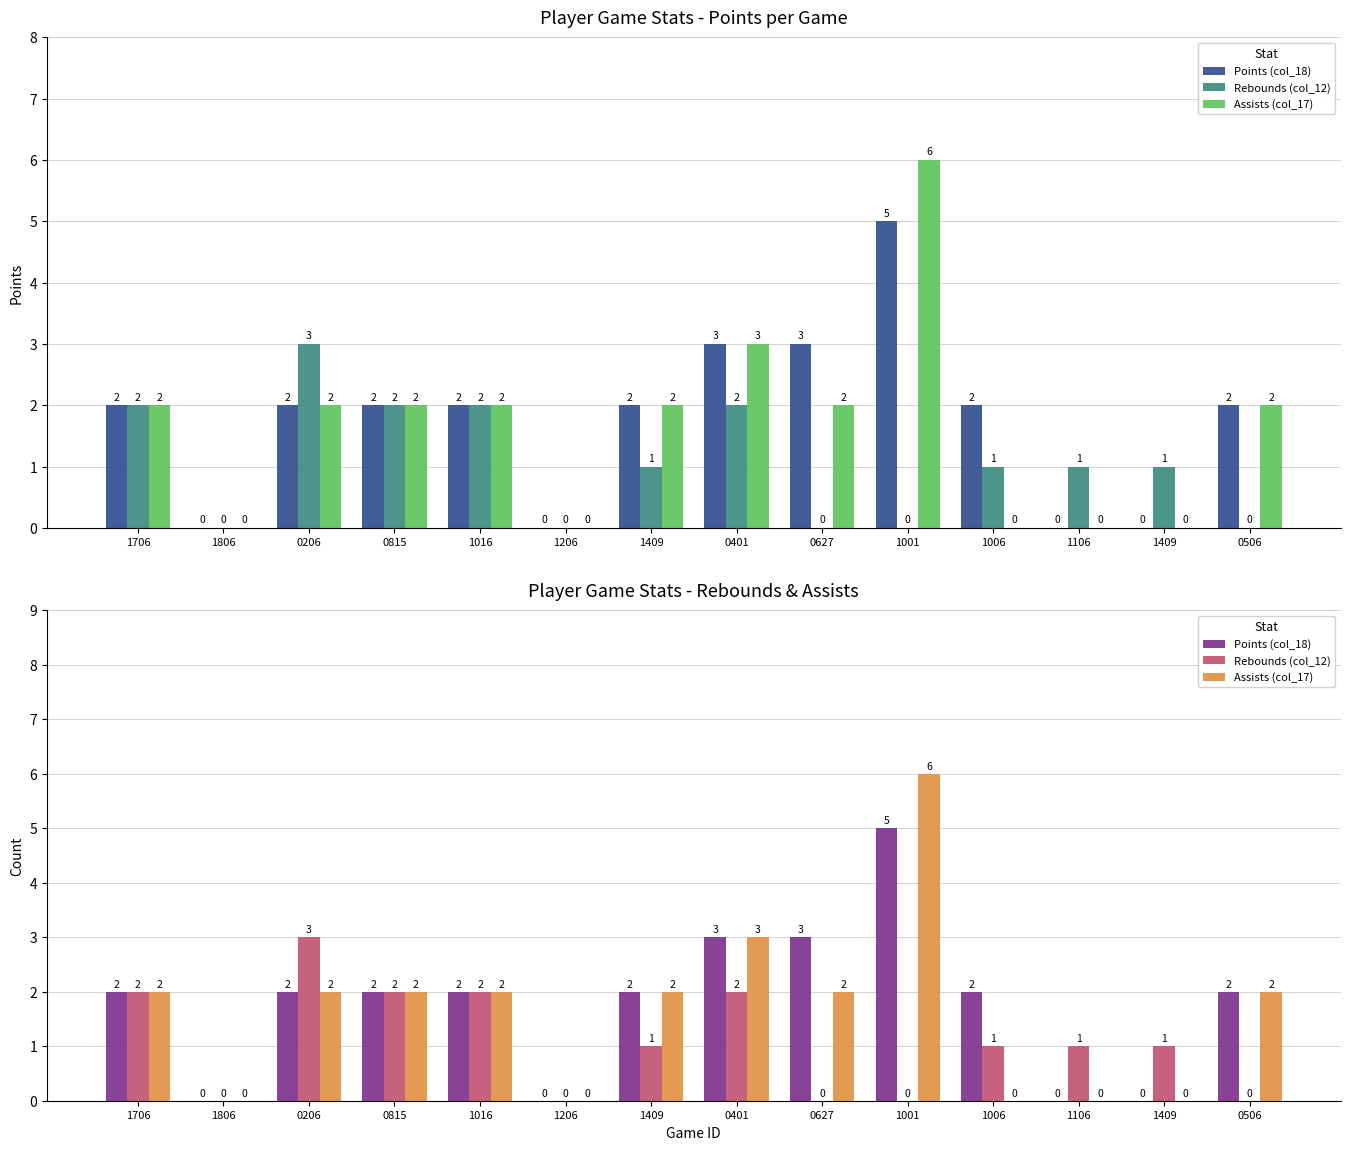

What value does the Assists (col_17) series have at 1001?

6